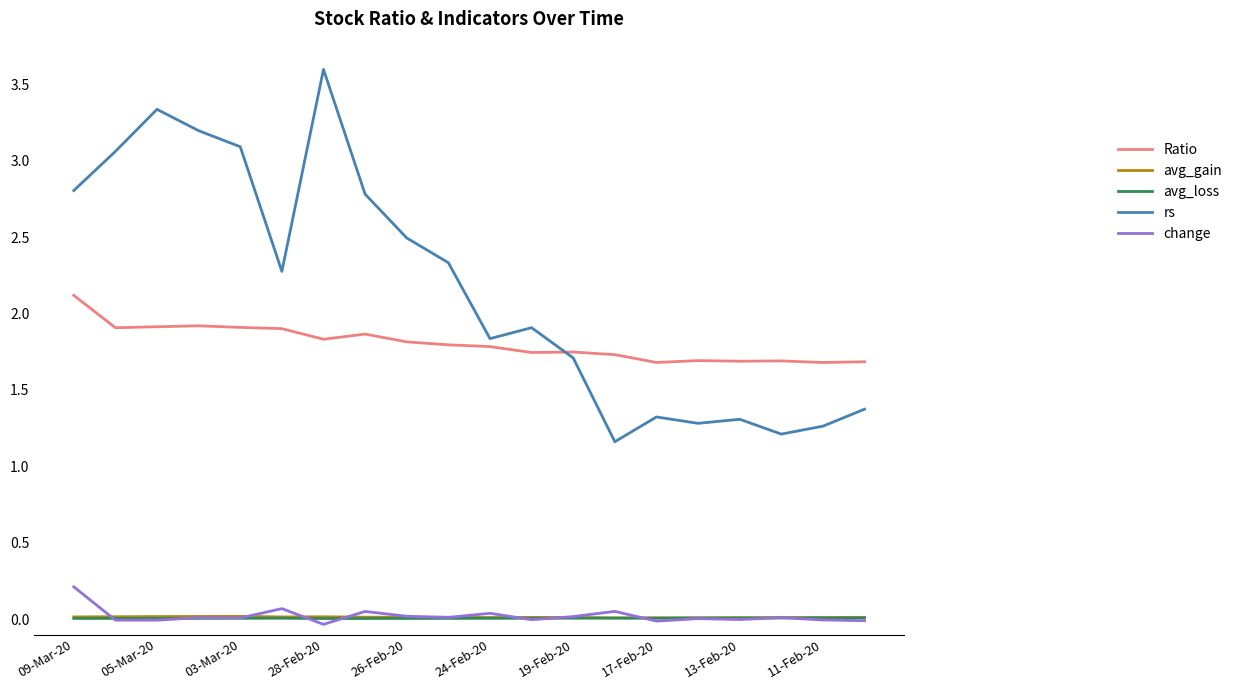

True or false: Ratio has more than 0 points higher than both neighbors.

True